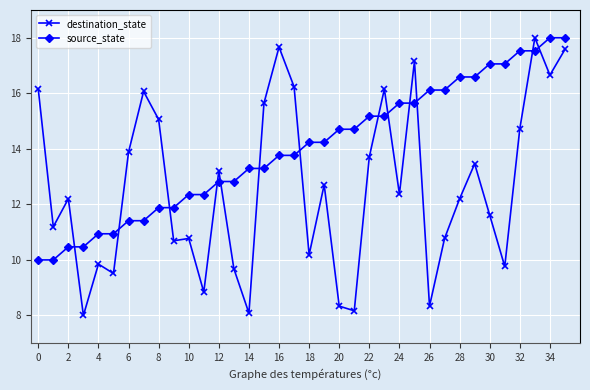

Rank the series by their average value, from lowest to highest.

destination_state, source_state